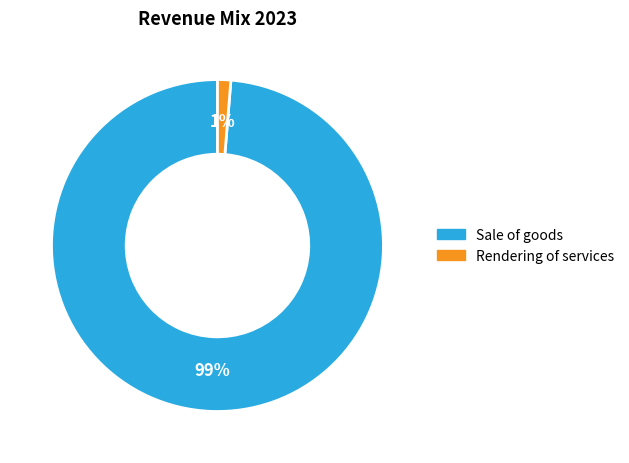

Is there any slice that represents more than half of the pie?

Yes